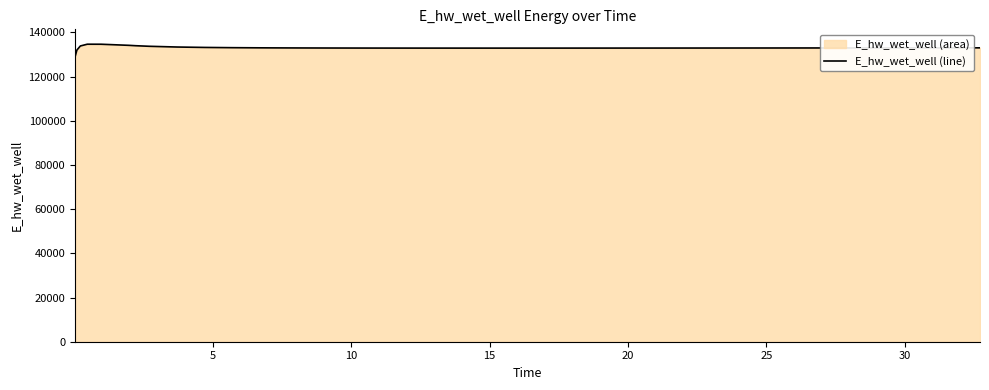

What is the greatest value displayed?

134629.1